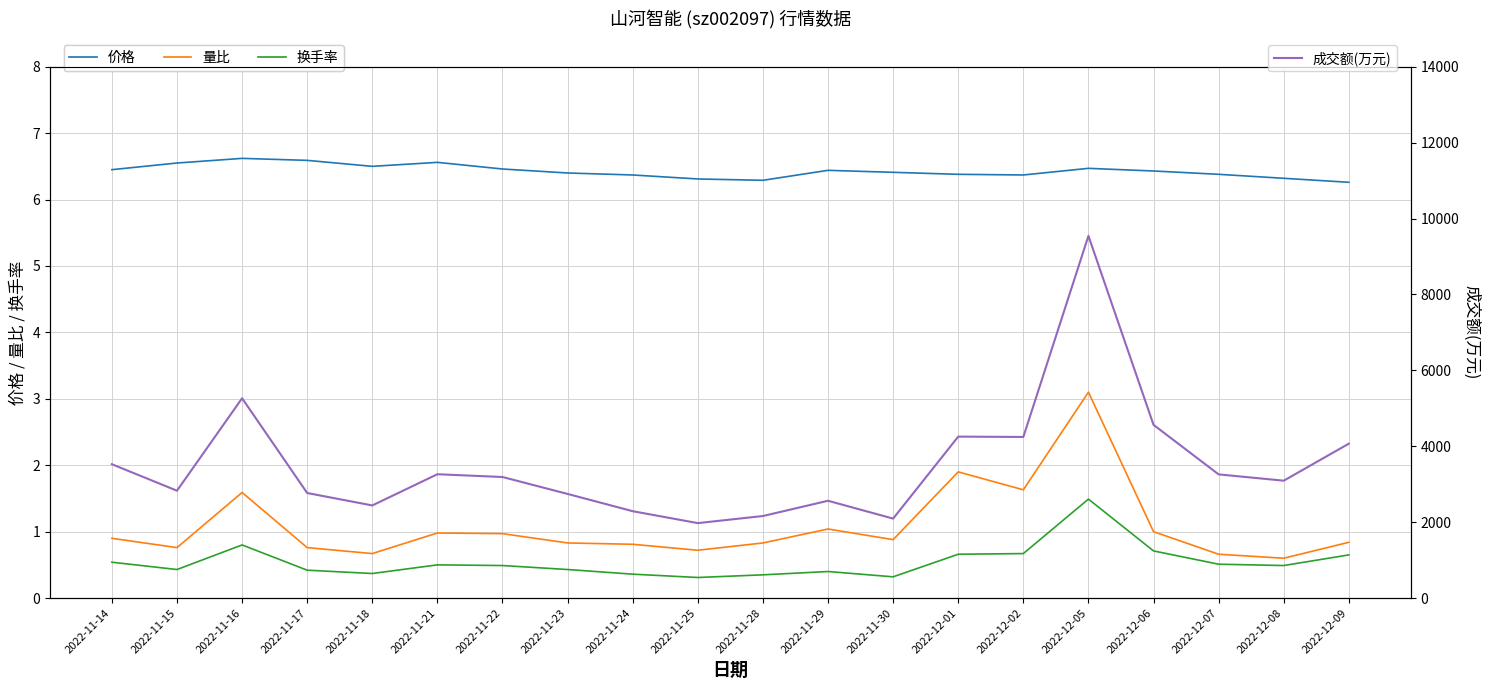

At how many categories does at least one series exceed 2557?

15